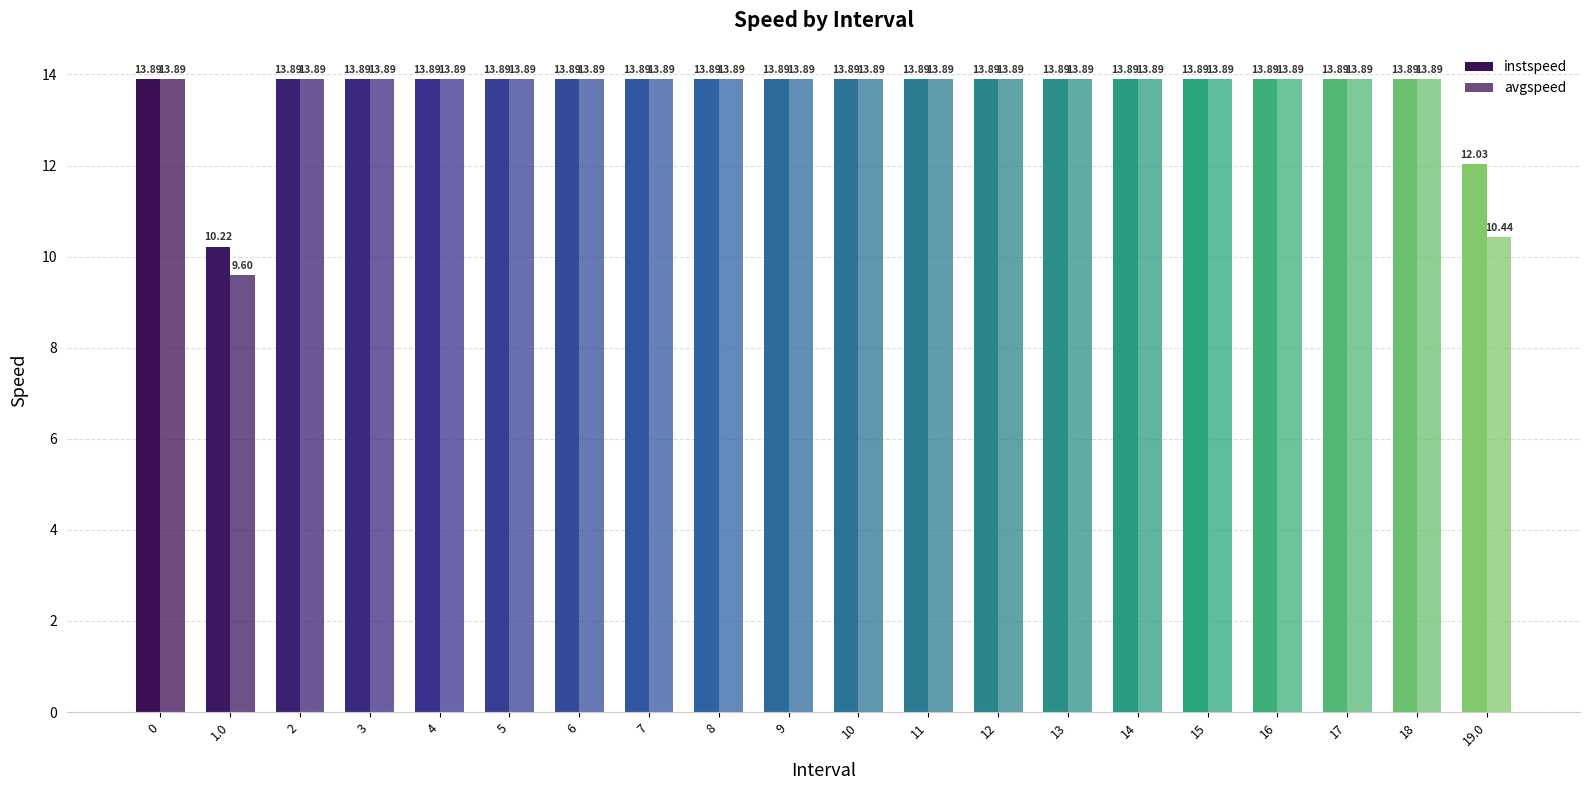

How many values in the avgspeed series exceed 13?

18